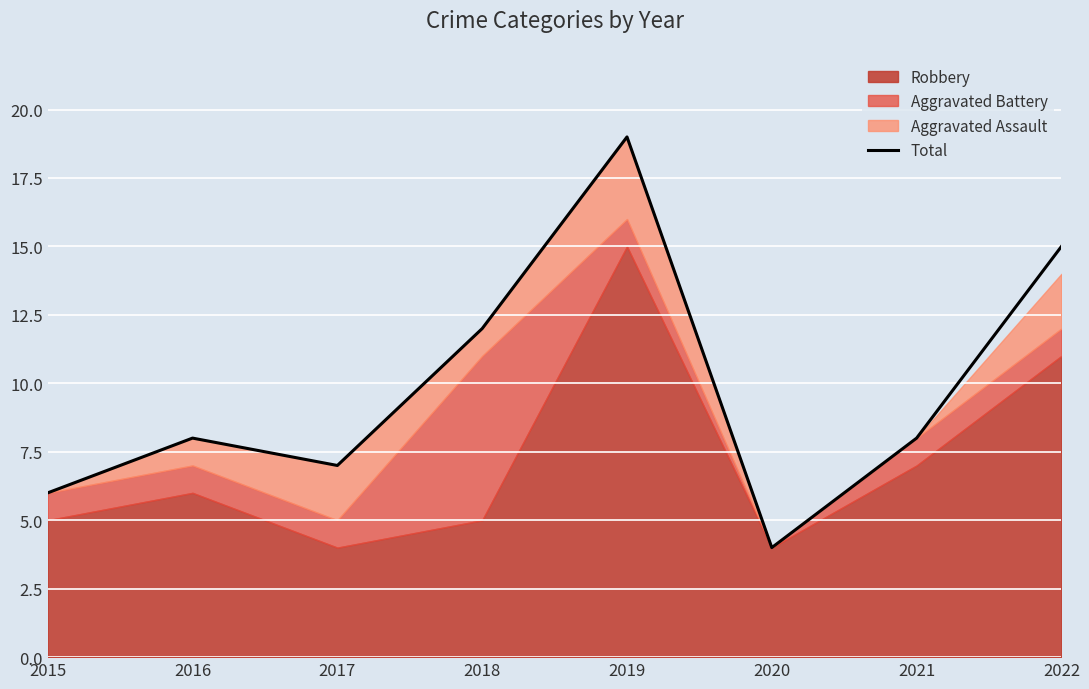

How many lines are shown in the chart?

1